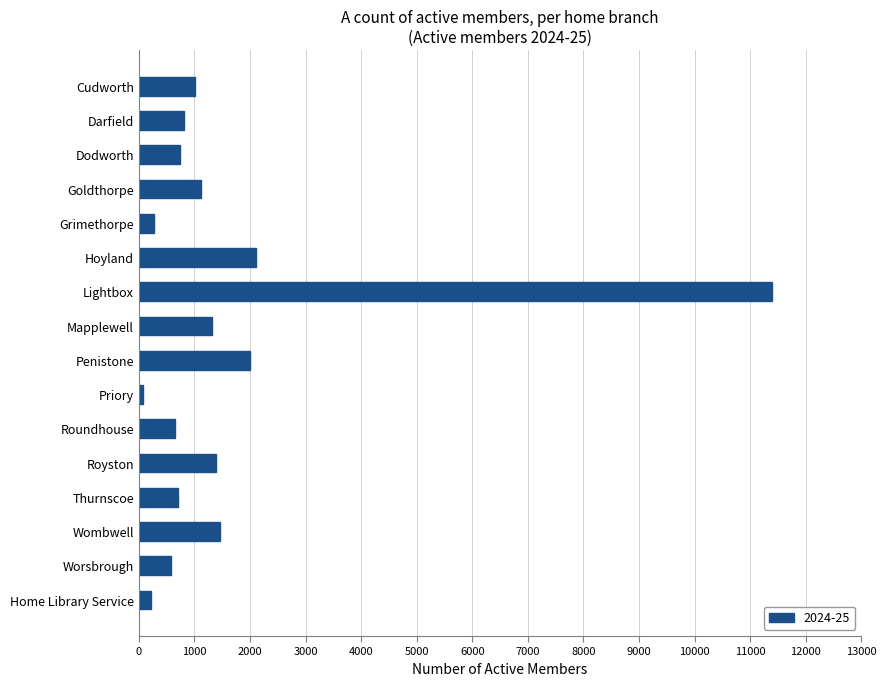

What is the difference between the values at Thurnscoe and Worsbrough?

137